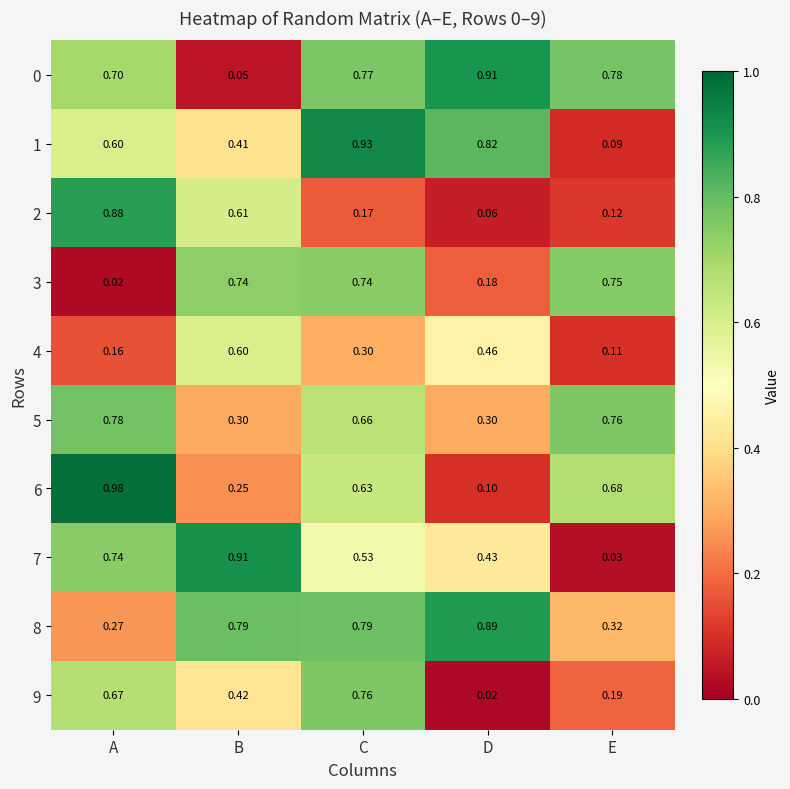

Is the value of 2 at E greater than the value of 8 at E?

No